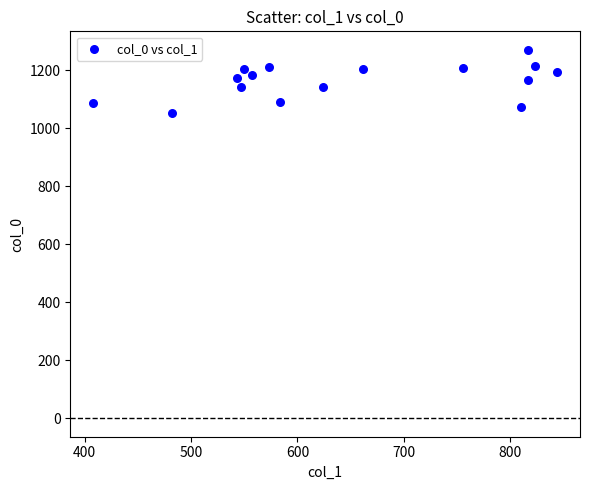

What is the range of X values (max minus min)?

435.4